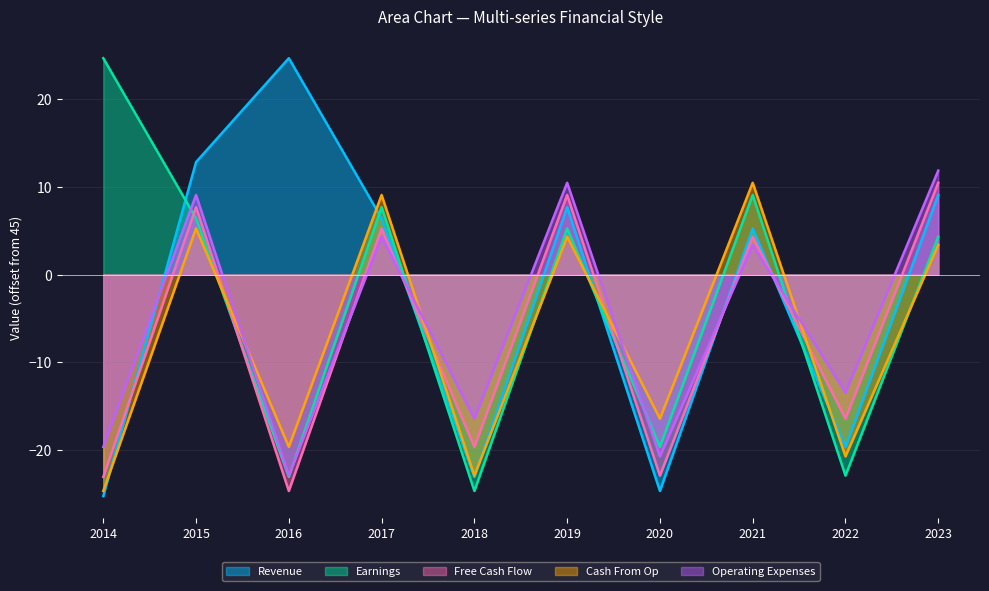

Which series changed the most between 2015 and 2020?

Revenue